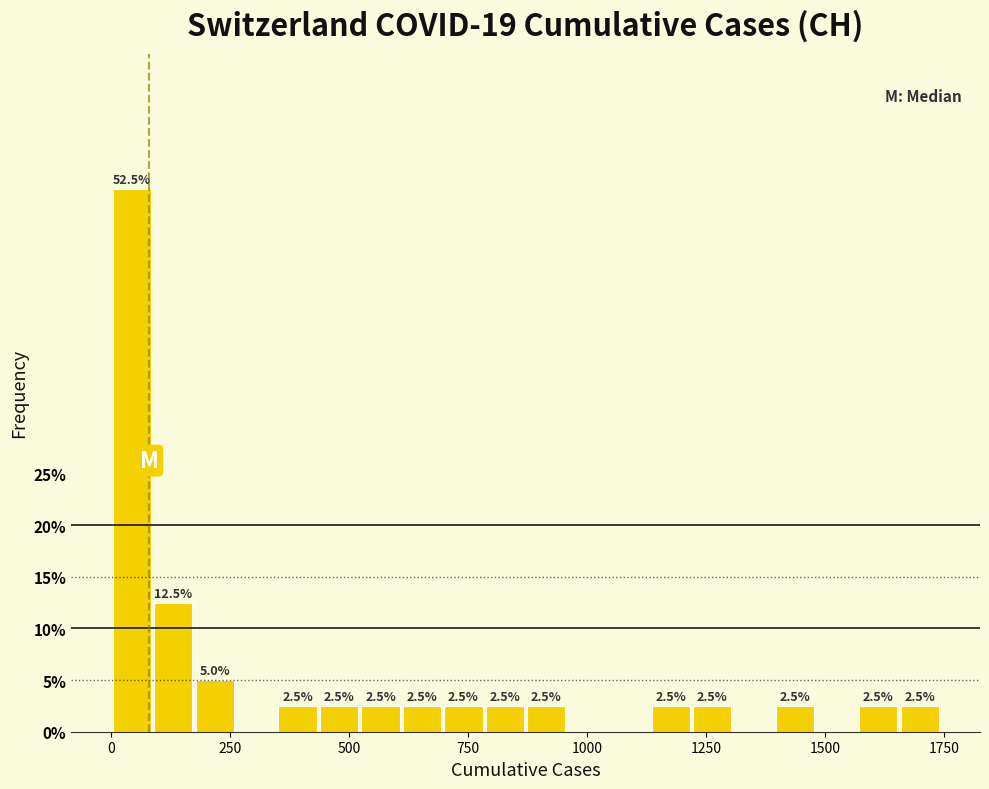

Around what value on the x-axis is the tallest bar? Give the approximate position of its centre, as read against the axis.

50